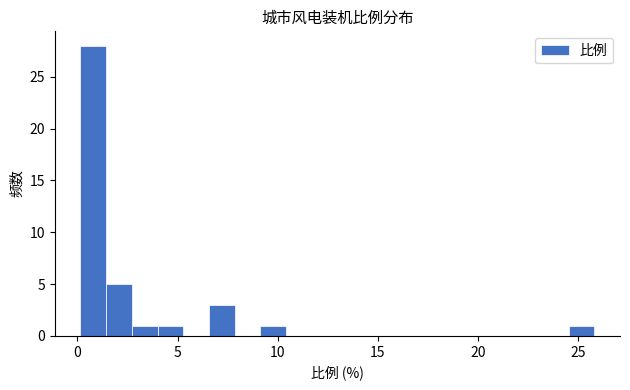

Read against the x-axis, roughly where is the centre of the tallest bar?

1.0